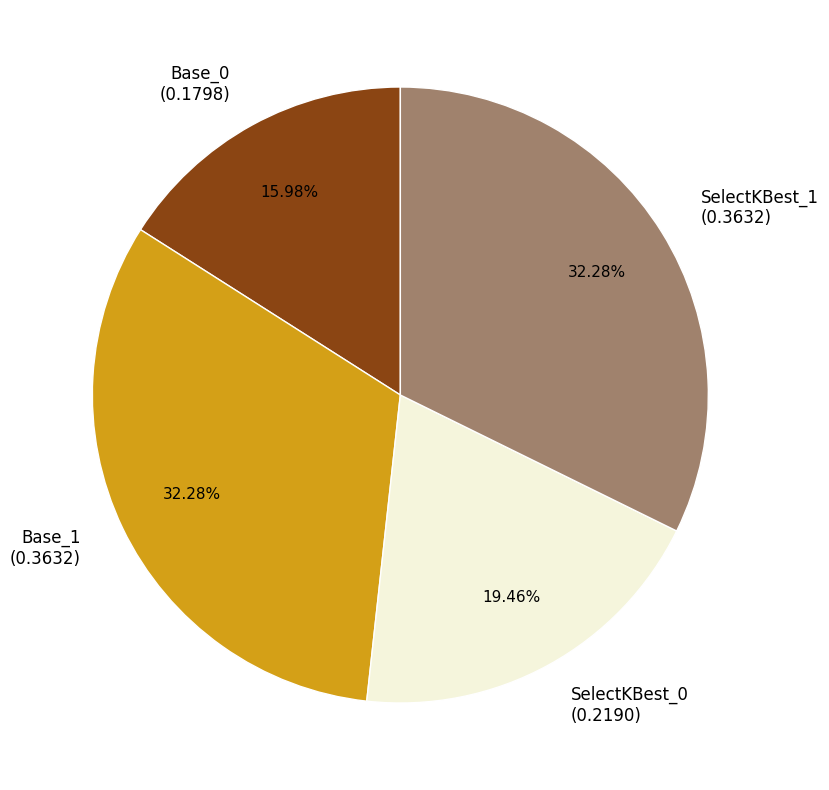

Is SelectKBest_1 the majority of the pie?

No